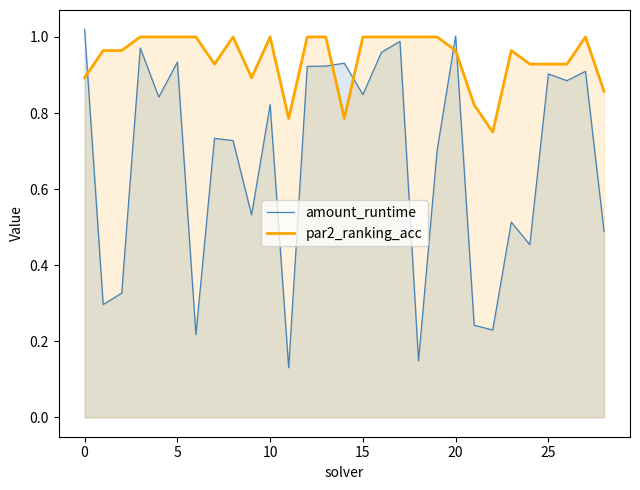

What is the total value across all series at 18?

1.1